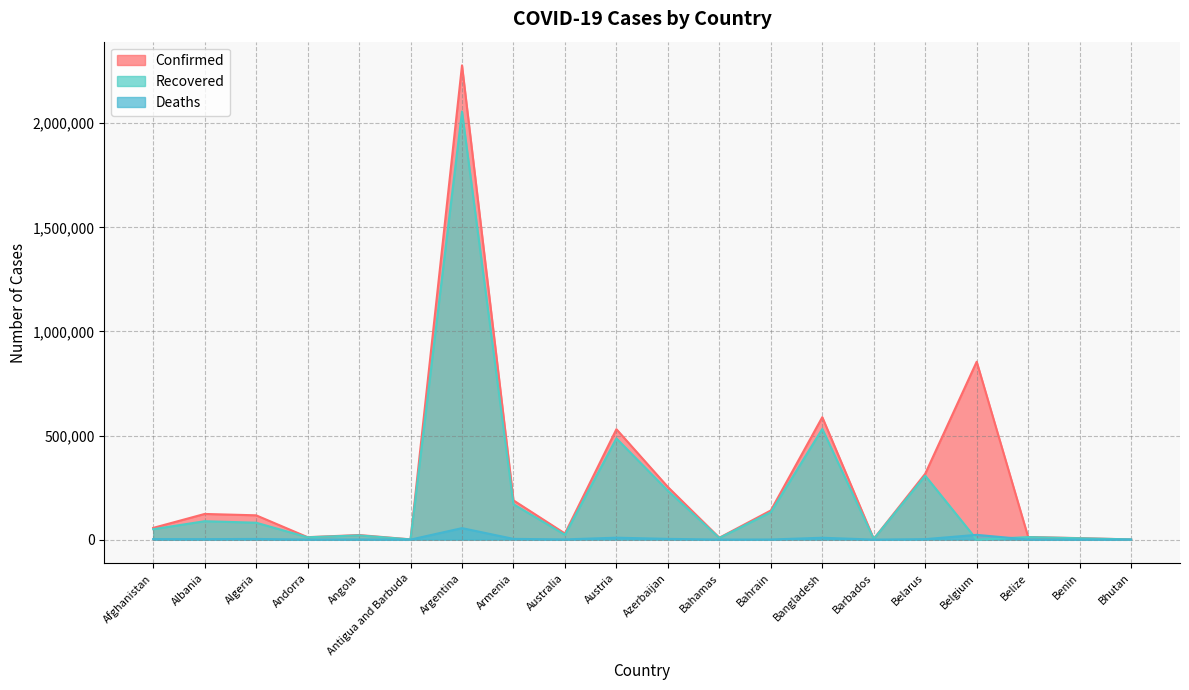

How many interior local peaks does the Recovered series have?

7